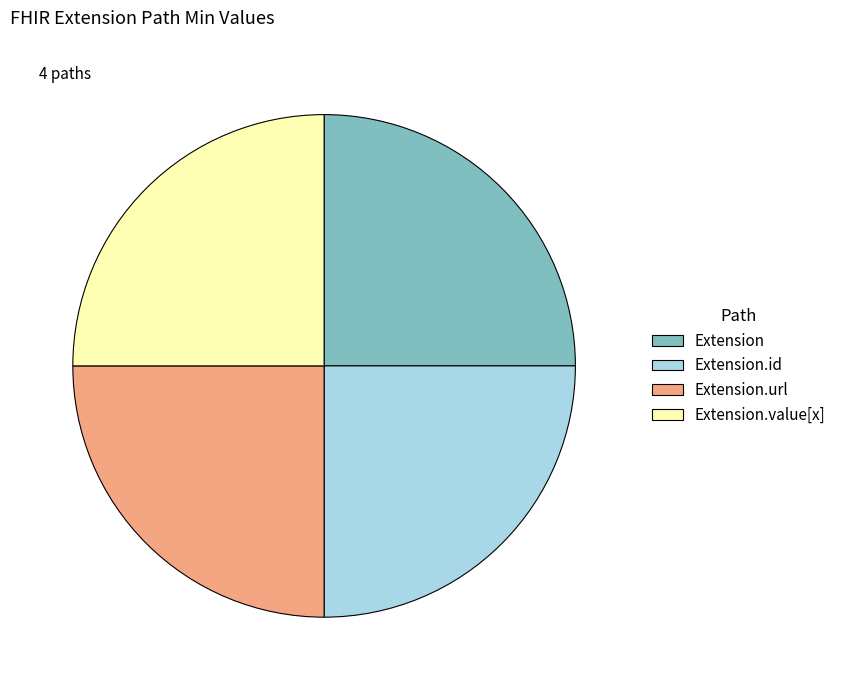

Is it true that Extension is 25% of the pie?

True